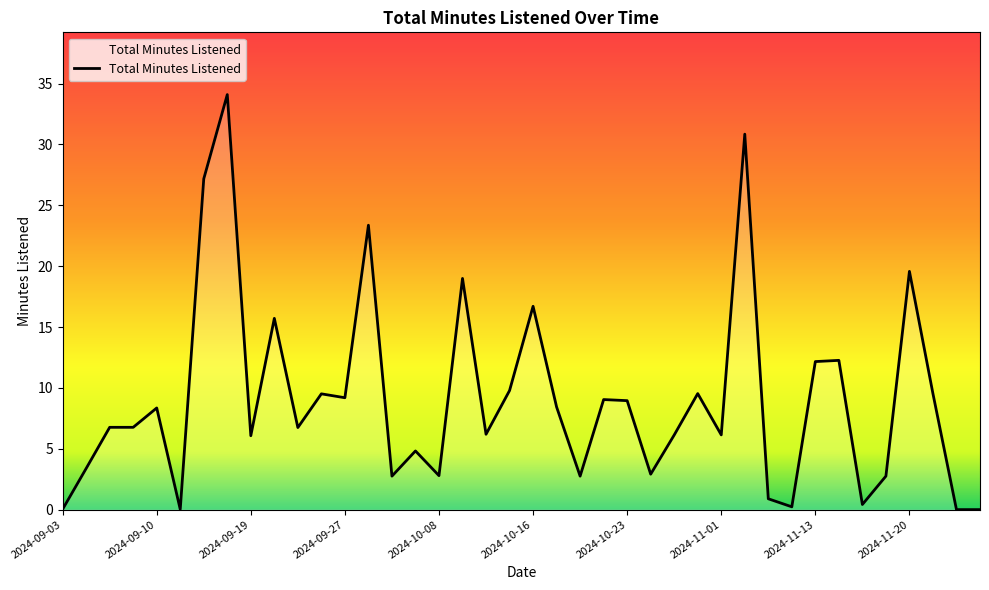

What is the greatest value displayed?

34.1